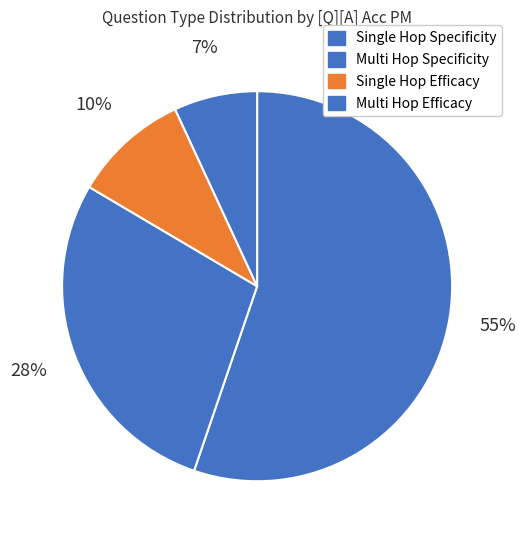

Count the number of slices in the pie.

4